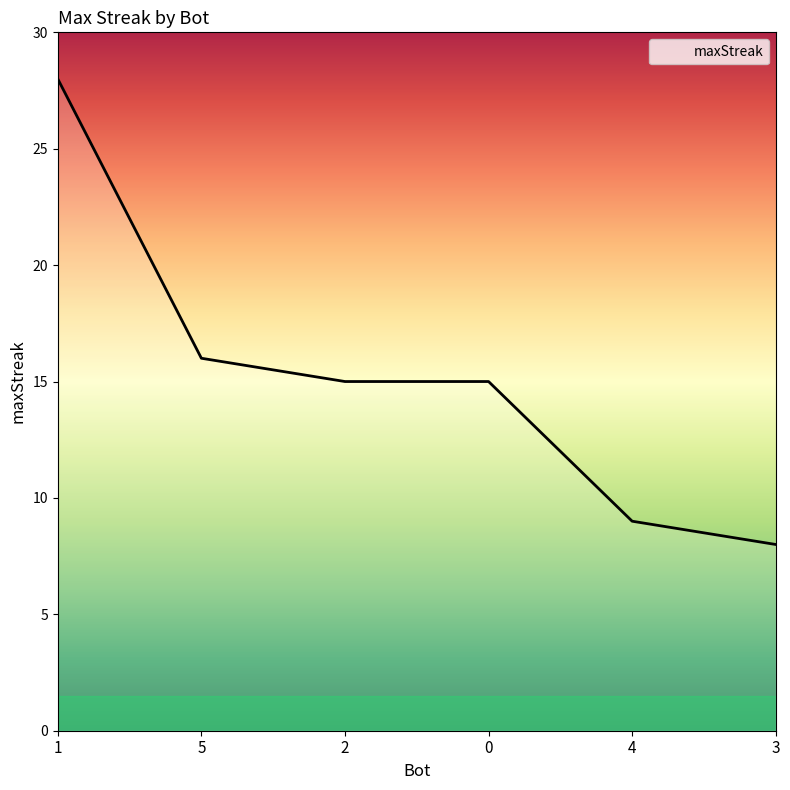

Where is the data nearest to the value 18?

5